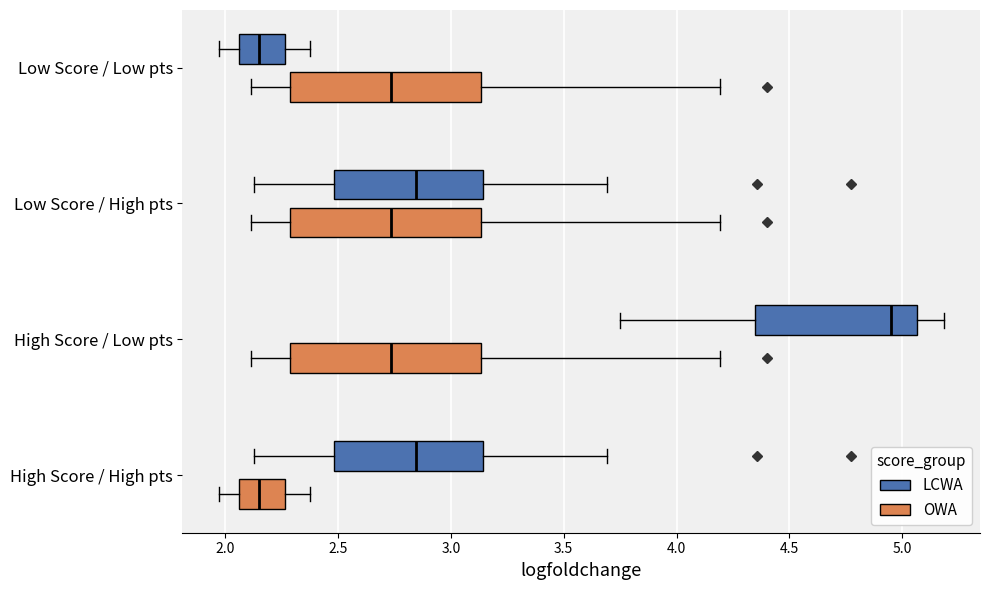

Which box has the furthest to the right median line?

High Score / Low pts (LCWA)